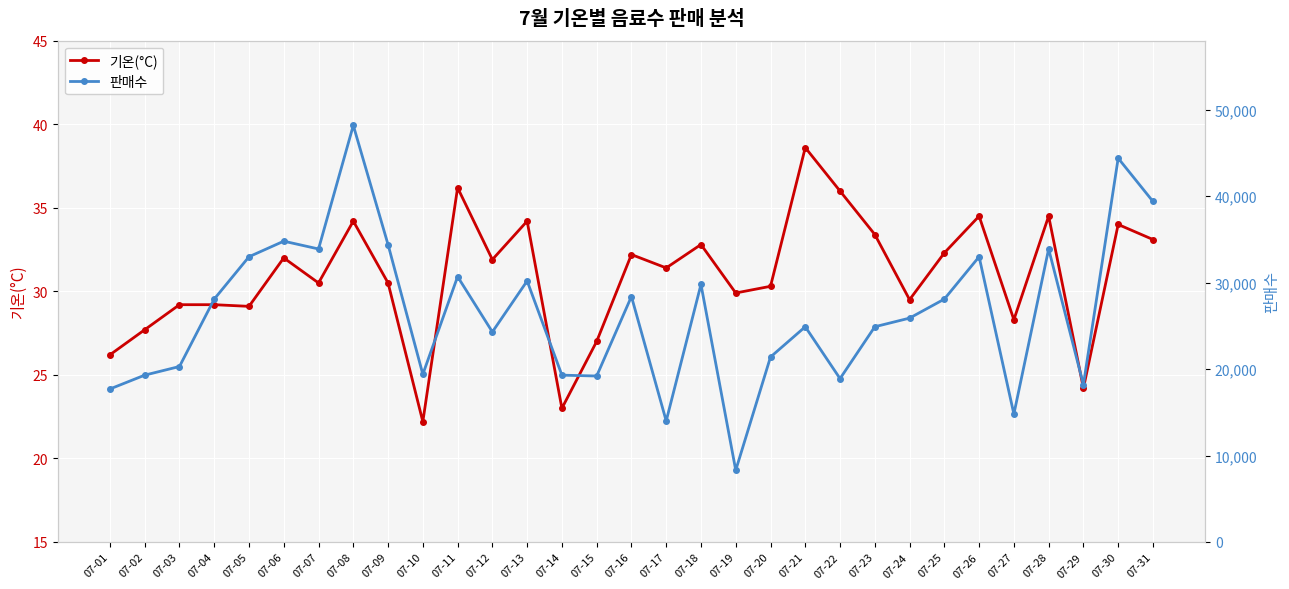

Rank the series by their average value, from highest to lowest.

판매수, 기온(°C)